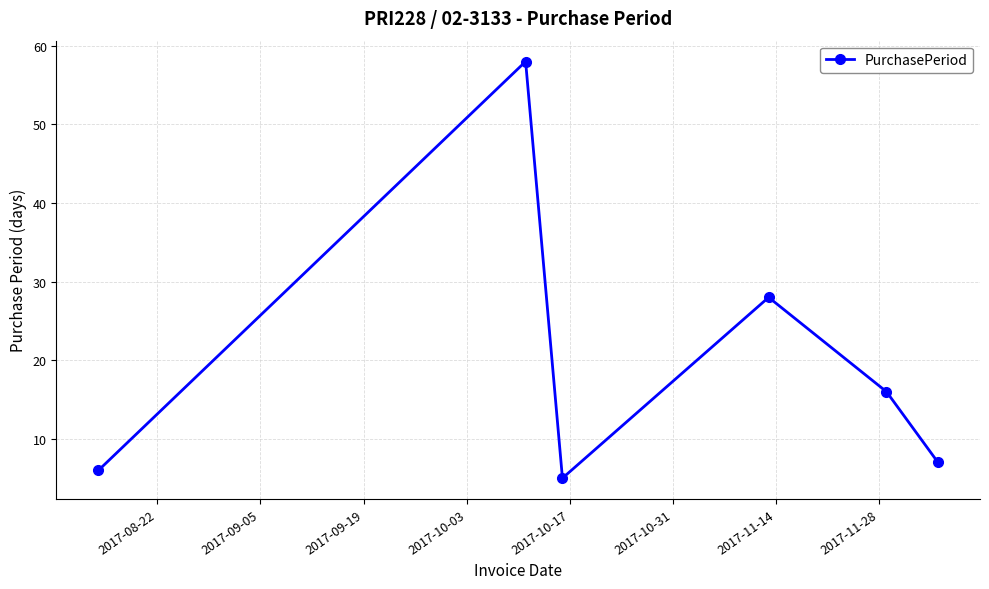

Reading right to left, list all the values displayed in this chart.

7	16	28	5	58	6